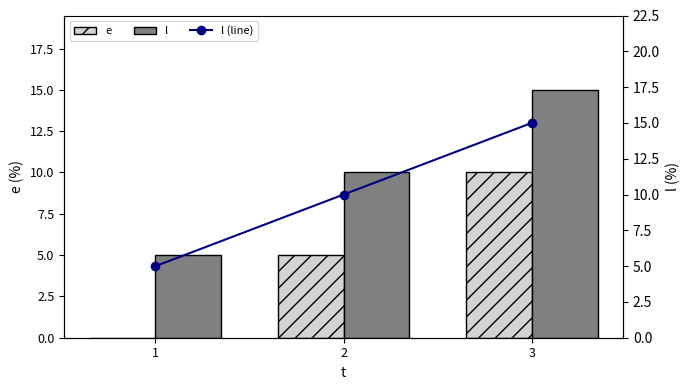

What is the value of the l (line) bar at the 1st from the left?

5